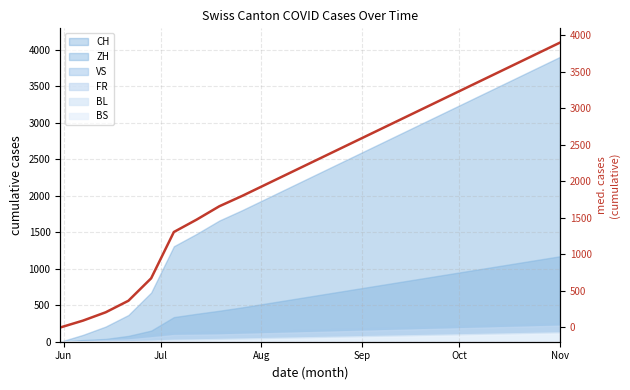

What is the difference between the second highest and second lowest values?

3656